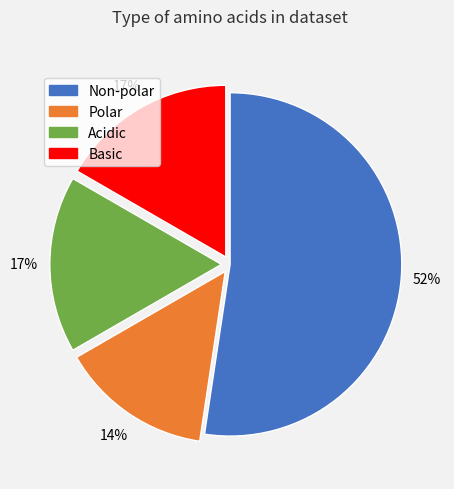

To the nearest percent, what is the average slice percentage?

25%